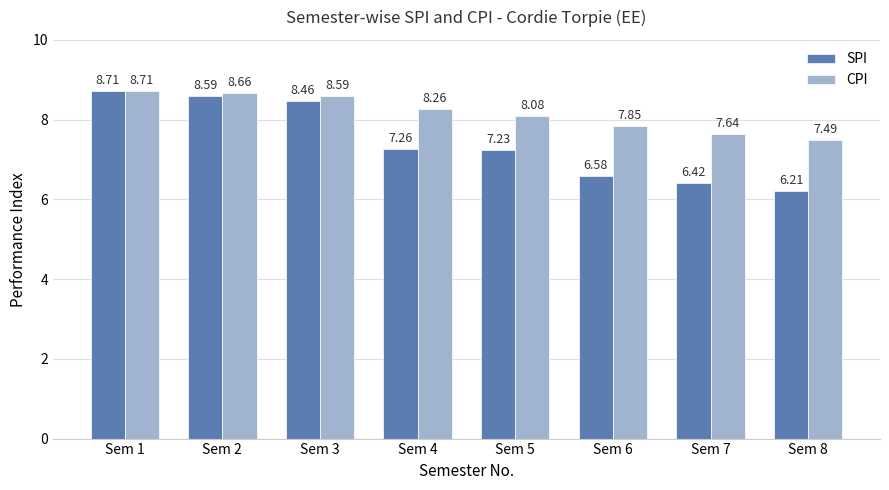

How many values in the CPI series exceed 8?

5